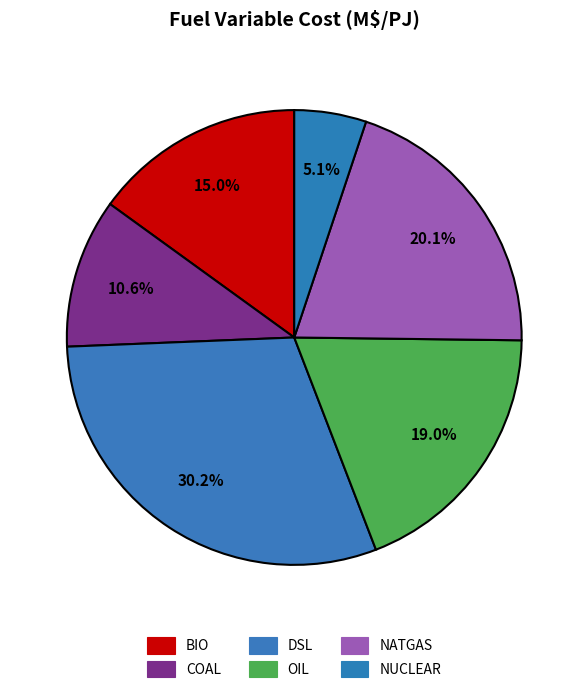

Is COAL the majority of the pie?

No